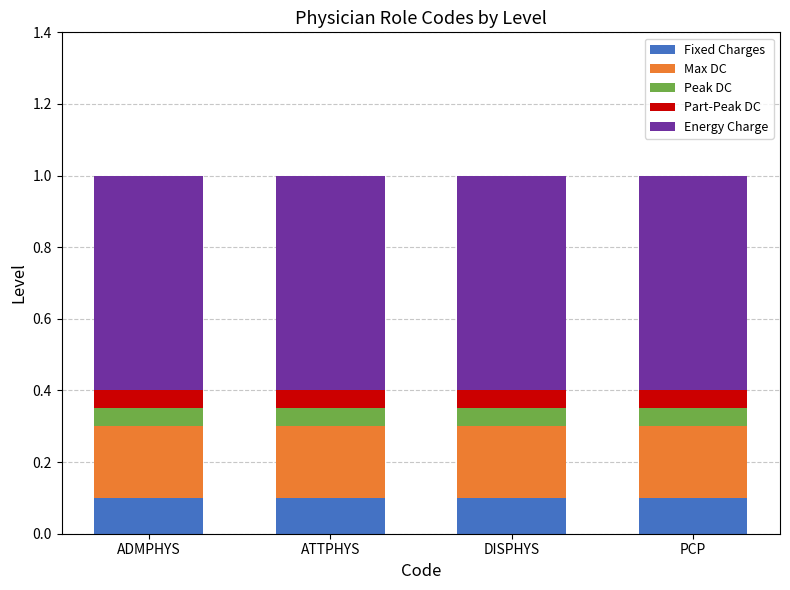

Does the chart contain stacked bars?

Yes